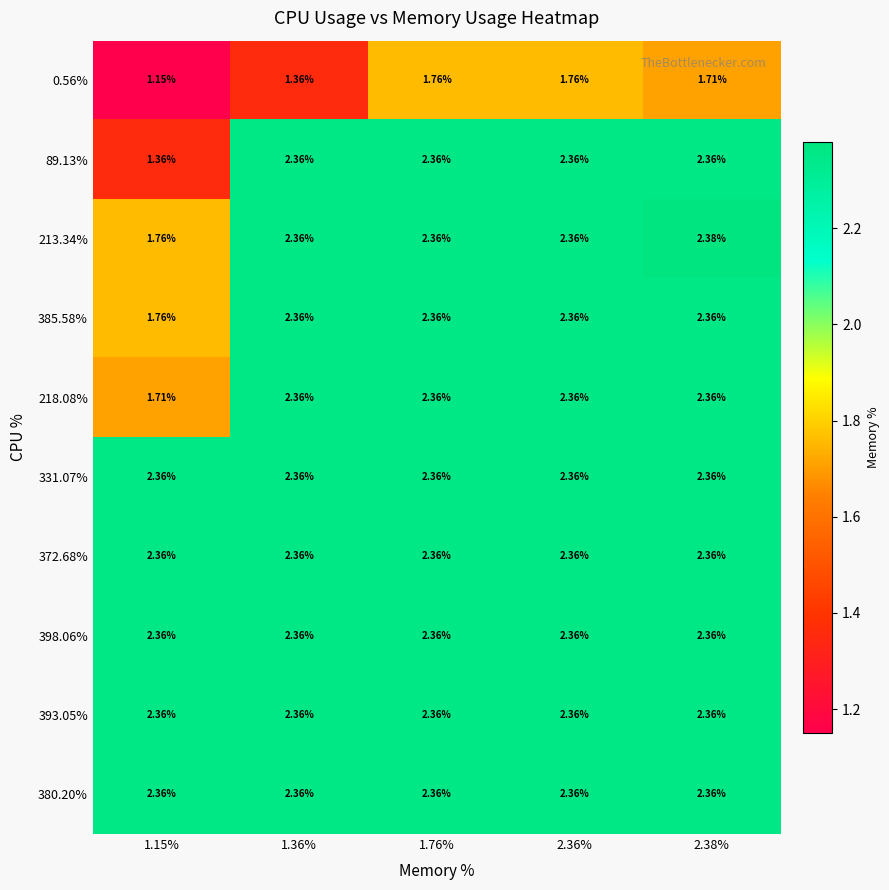

What is the total value across all series at 1.76%?

23.0